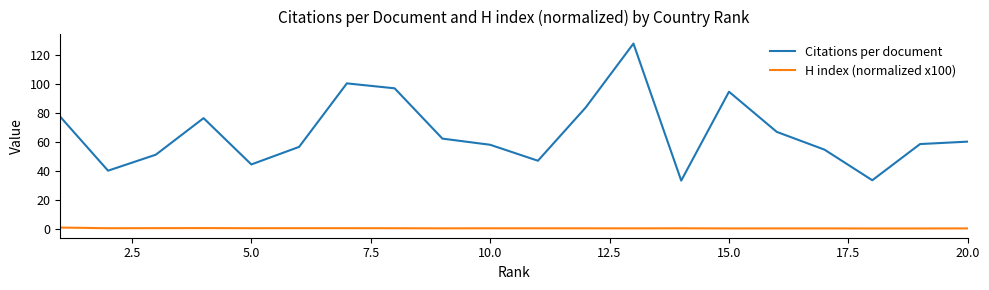

True or false: Citations per document and H index (normalized x100) cross at least once.

False